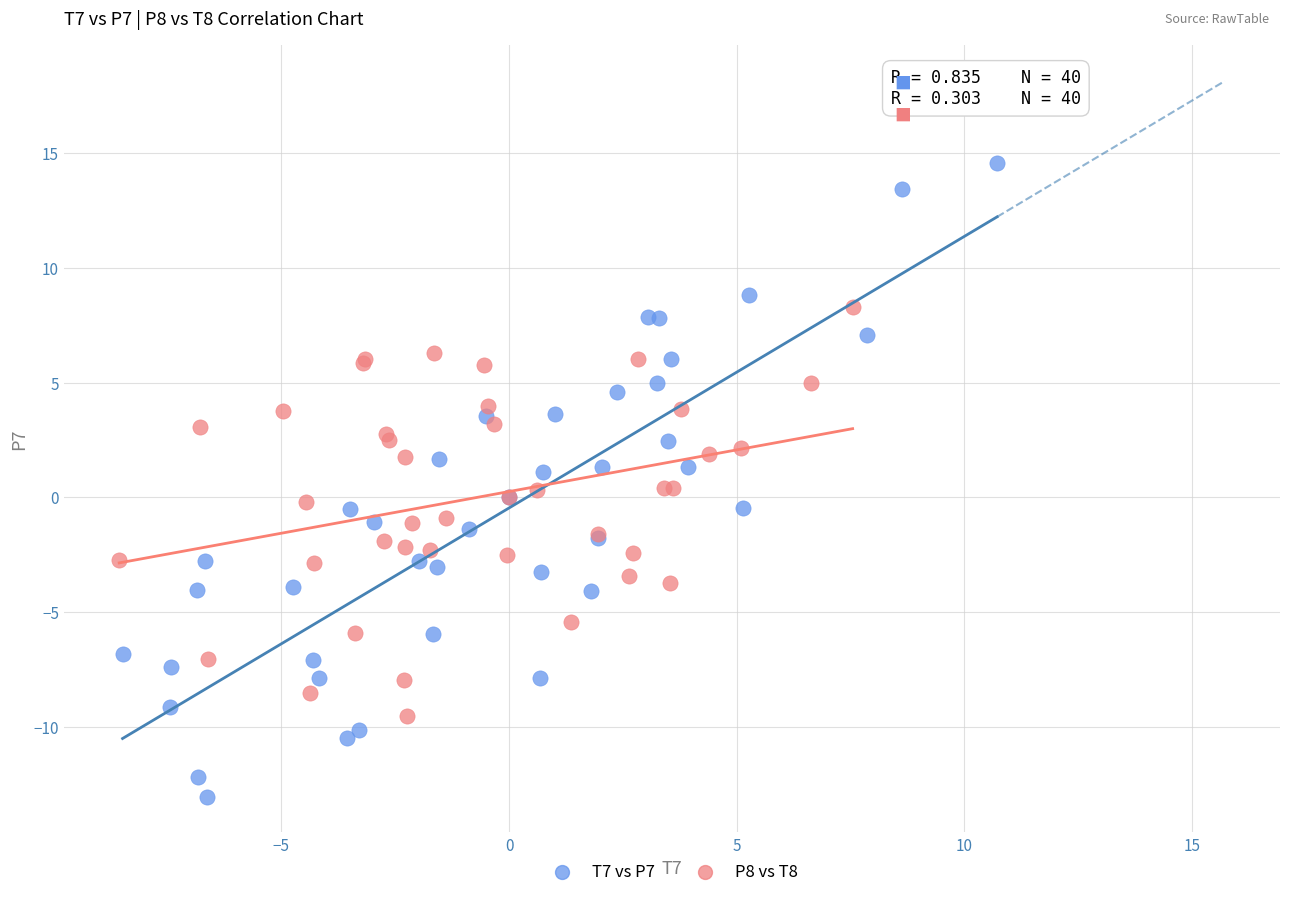

Which series reaches the minimum Y coordinate?

T7 vs P7